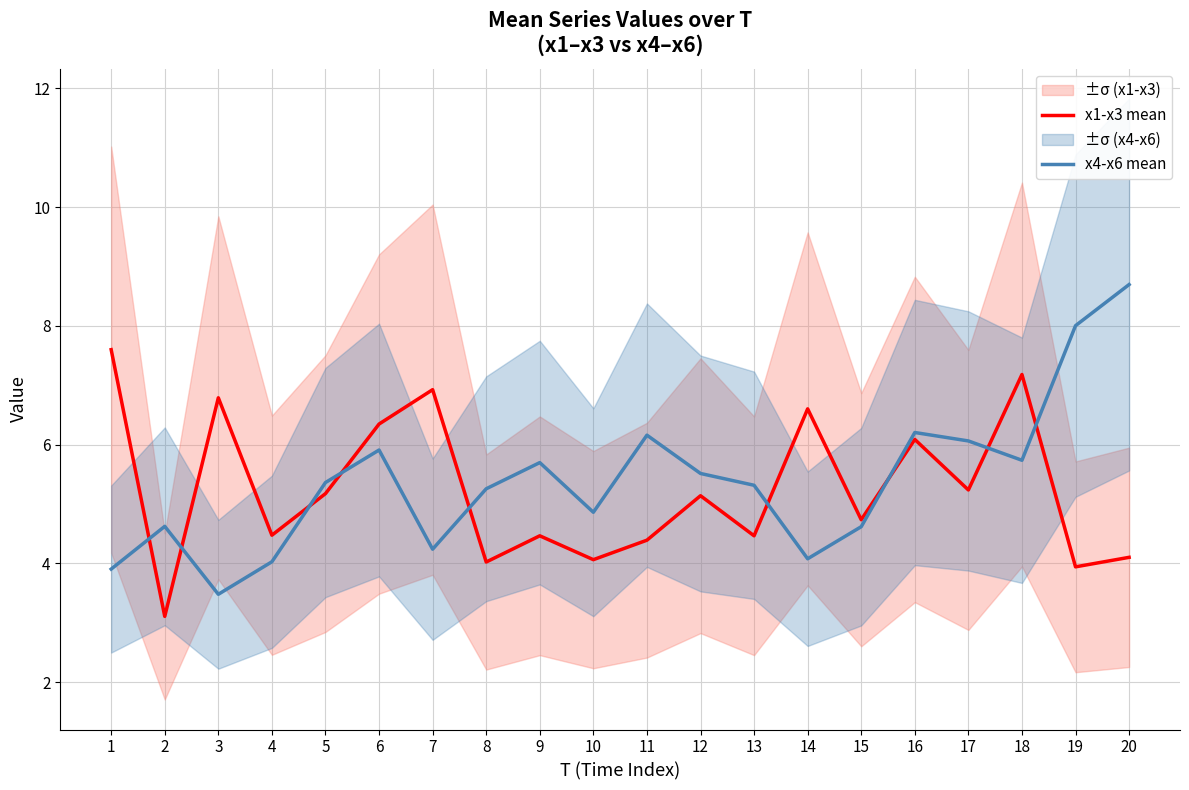

Reading left to right, extract all data points from this chart.

x1-x3 mean: 7.6	3.1	6.8	4.5	5.2	6.3	6.9	4.0	4.5	4.1	4.4	5.1	4.5	6.6	4.7	6.1	5.2	7.2	3.9	4.1
x4-x6 mean: 3.9	4.6	3.5	4.0	5.4	5.9	4.2	5.3	5.7	4.9	6.2	5.5	5.3	4.1	4.6	6.2	6.1	5.7	8.0	8.7